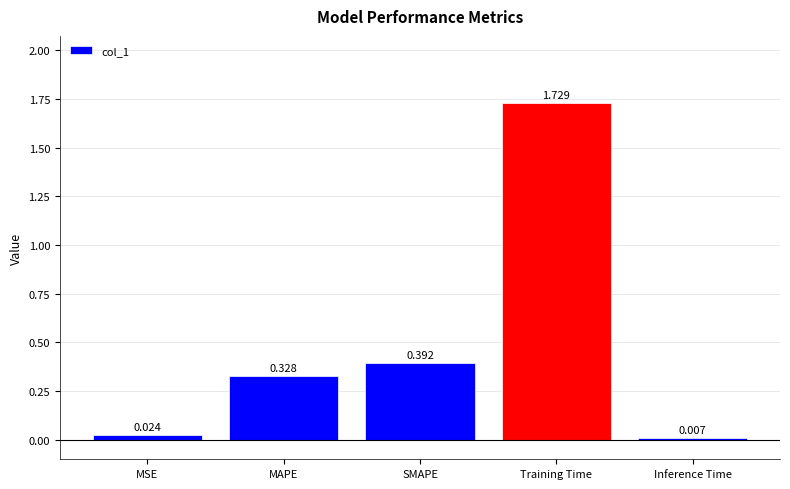

Between MSE and MAPE, which is larger?

MAPE